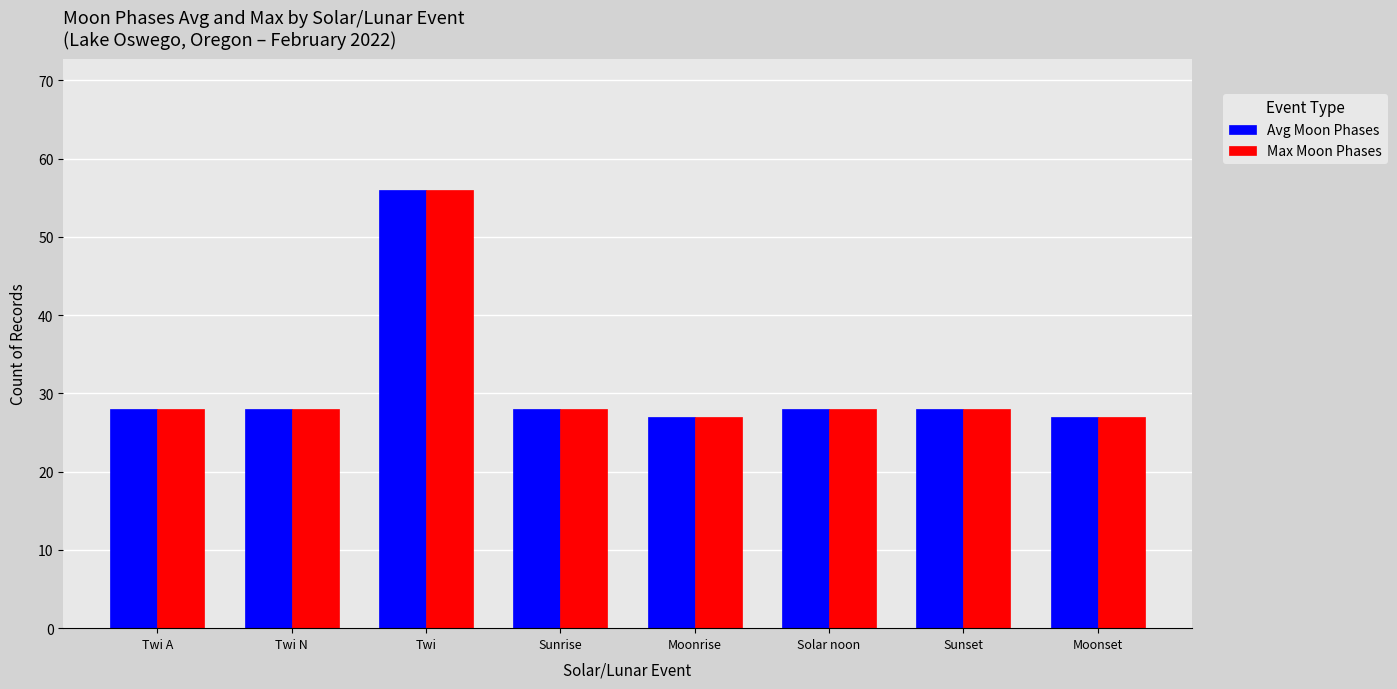

What value does the Max Moon Phases series have at Sunset, to the nearest 5?

30